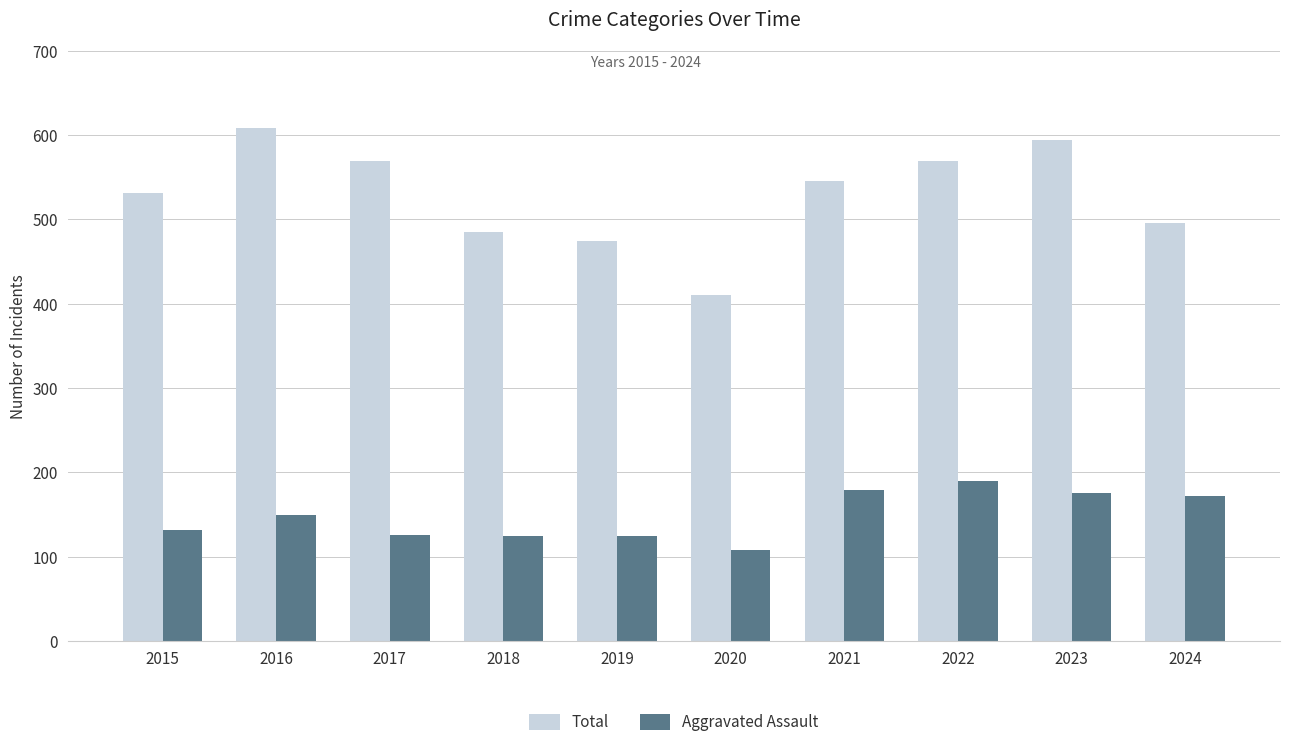

What is the sum of the Total values at 2022 and 2020?

979